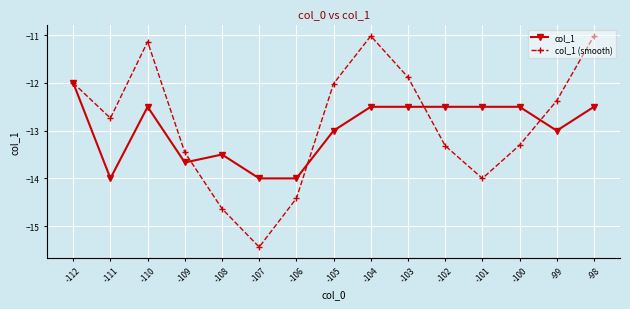

Reading right to left, extract all data points from this chart.

col_1: -12.5	-13.0	-12.5	-12.5	-12.5	-12.5	-12.5	-13.0	-14.0	-14.0	-13.5	-13.7	-12.5	-14.0	-12.0
col_1 (smooth): -11.0	-12.4	-13.3	-14.0	-13.3	-11.9	-11.0	-12.0	-14.4	-15.4	-14.6	-13.5	-11.1	-12.7	-12.0